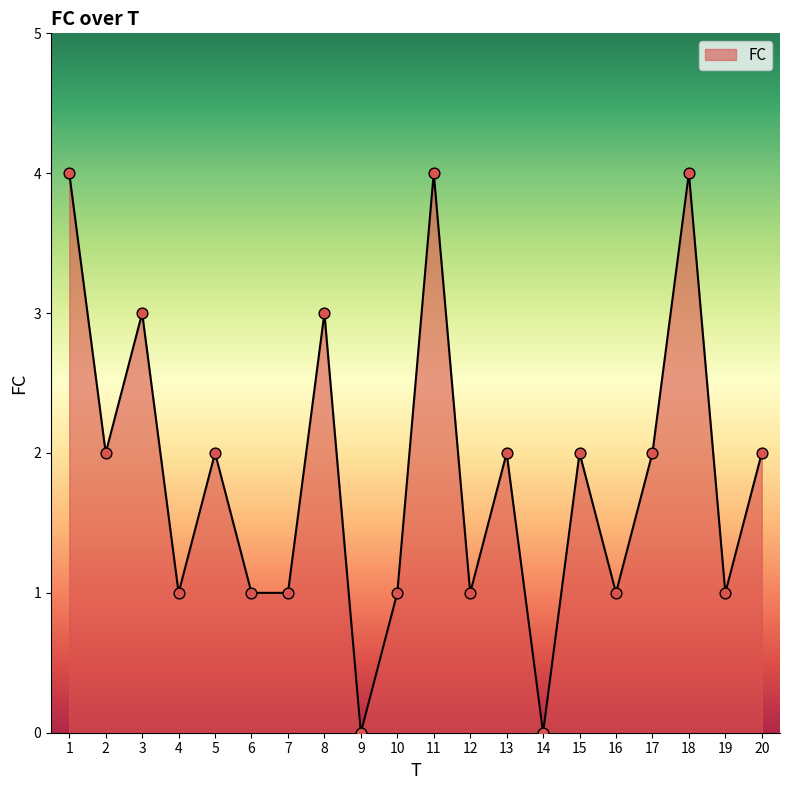

Which has a higher value, 7 or 14?

7